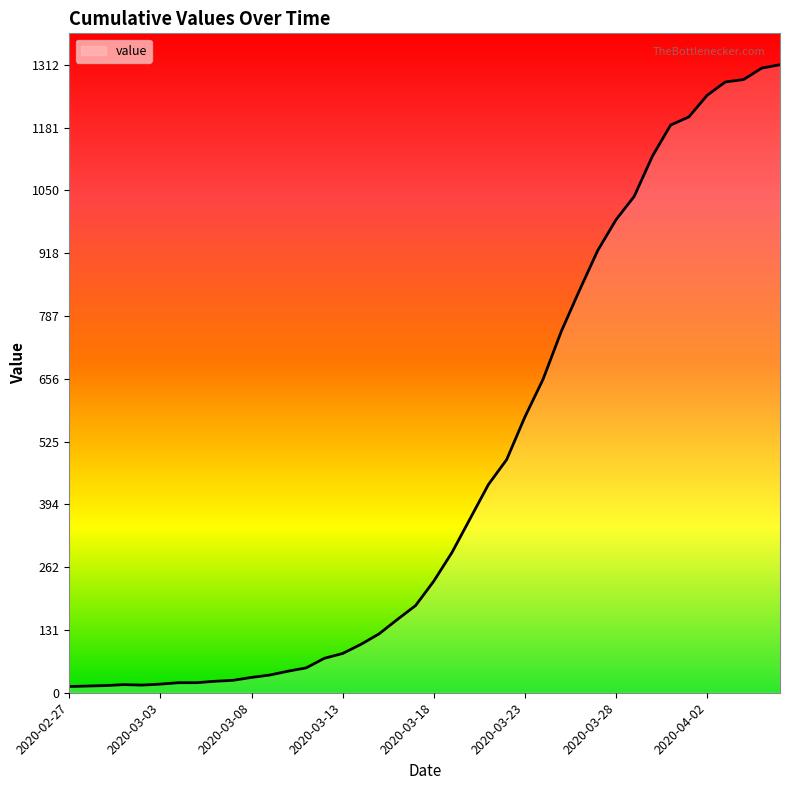

Which has a higher value, 9 or 31?

31